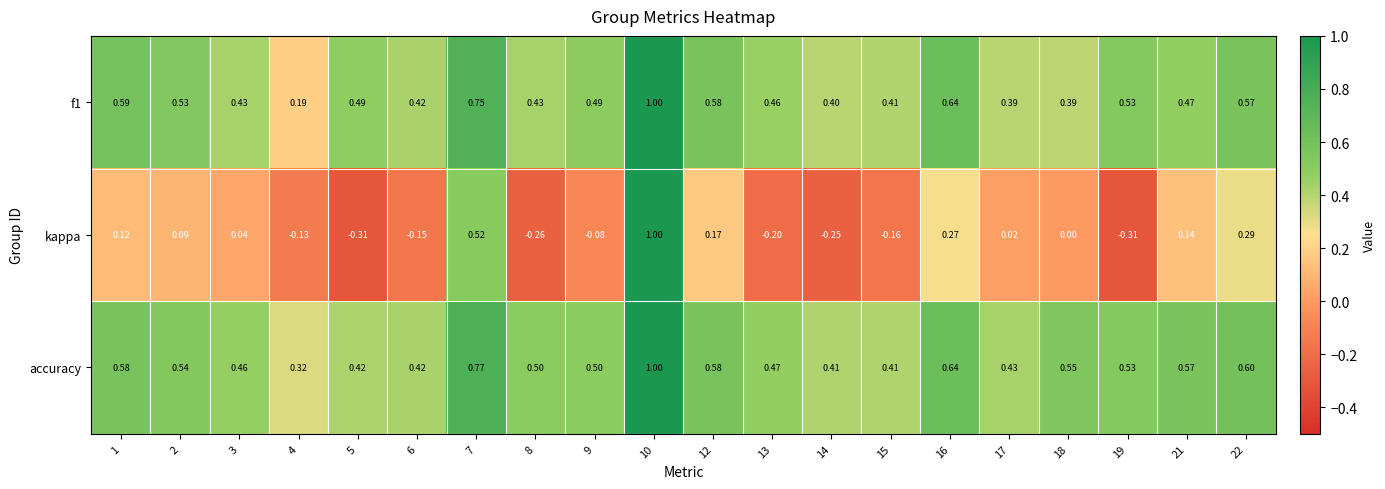

Which series has the largest range (max minus min)?

kappa